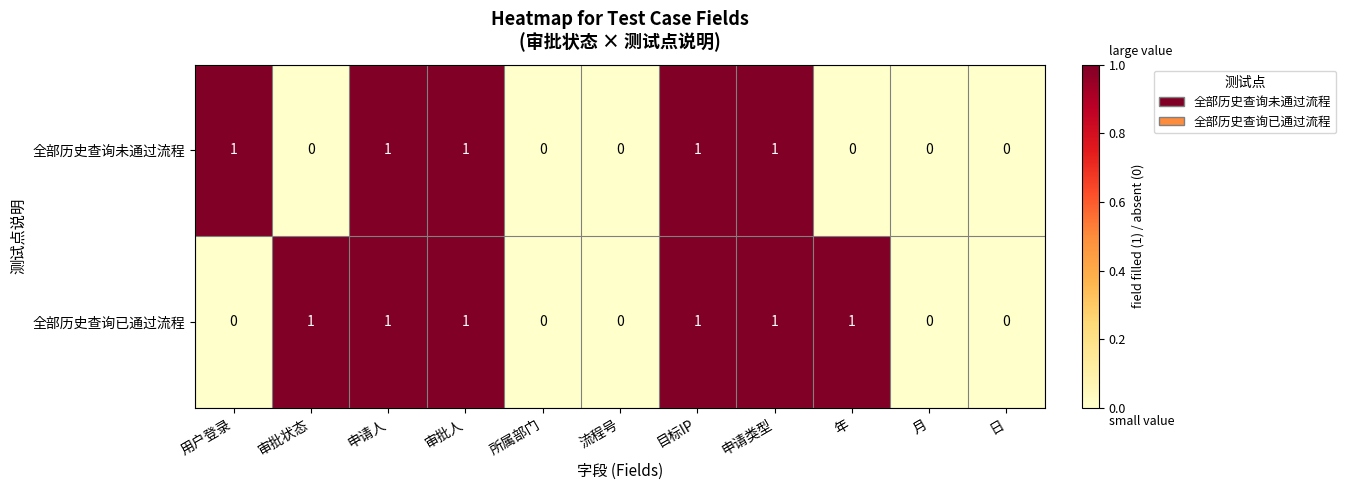

Which series has the largest total across all categories?

全部历史查询已通过流程